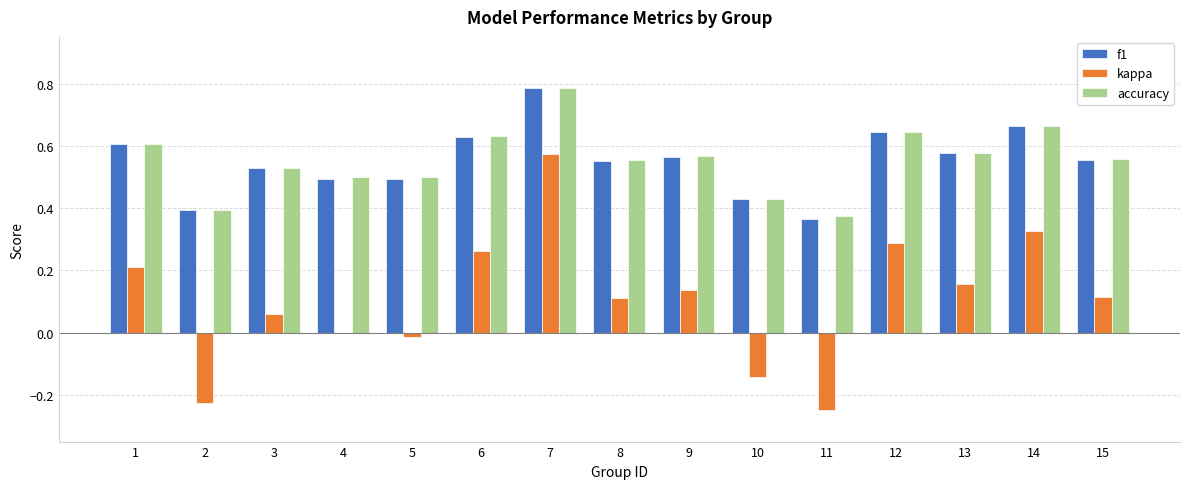

Is it true that kappa equals 0.1 at 1?

False